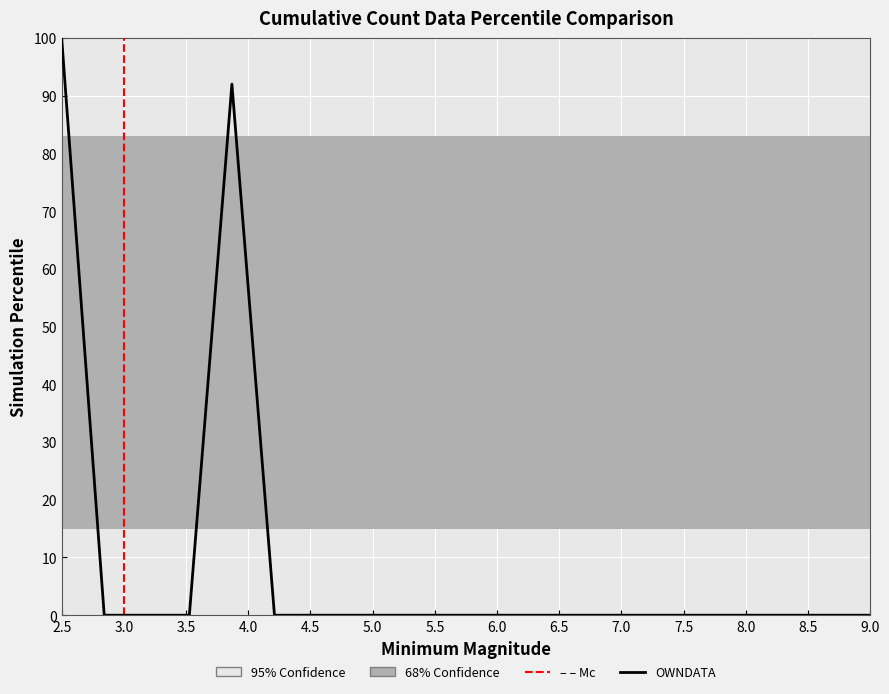

What is the sum of all values?

192